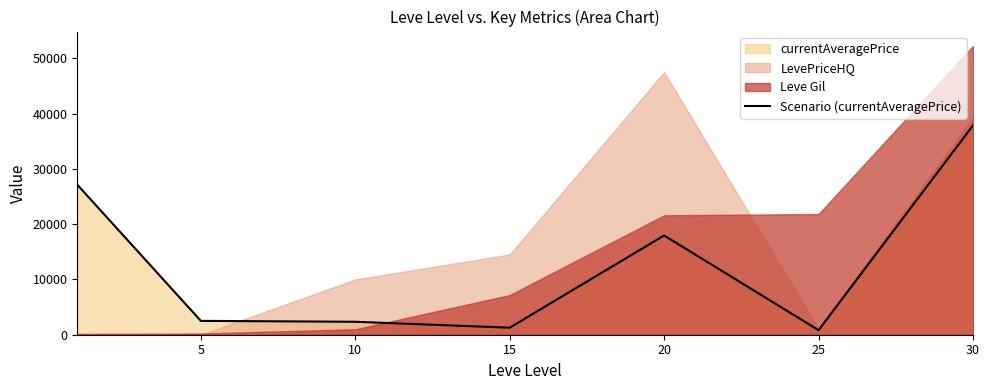

True or false: the data shows 4169 at 5.

False